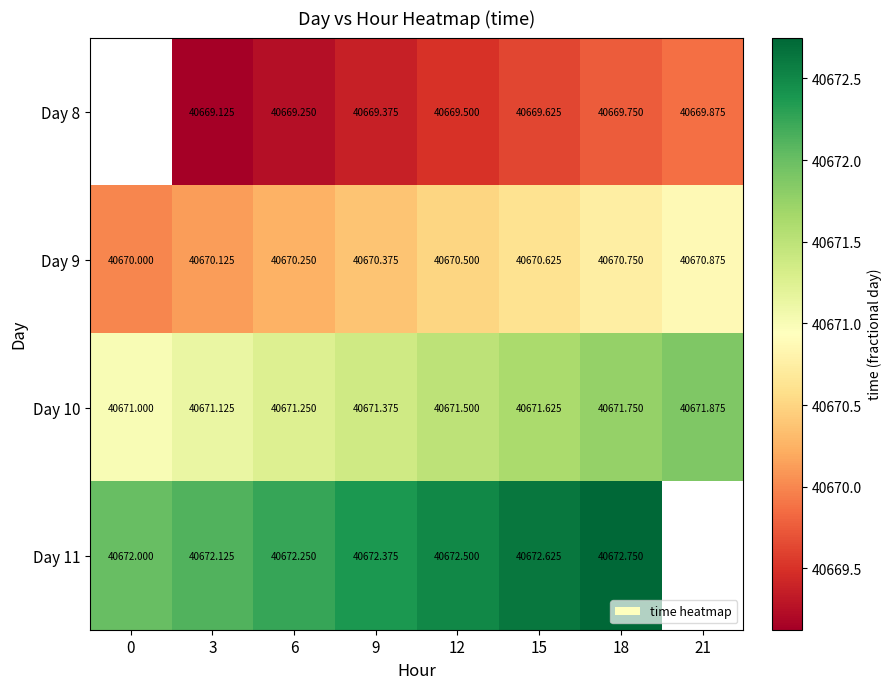

What value does the Day 9 series have at 3?

40670.1